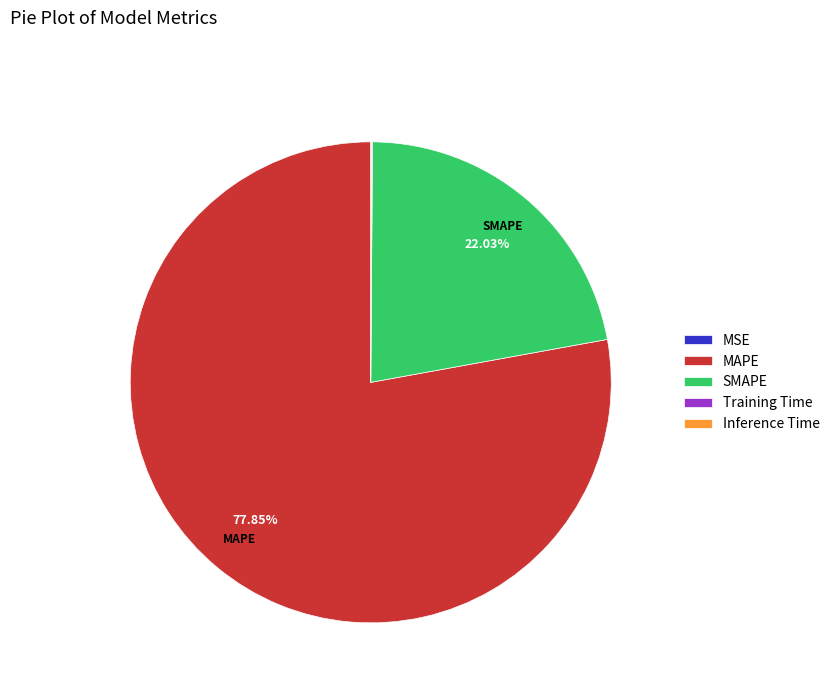

Which category has the biggest portion of the pie?

MAPE